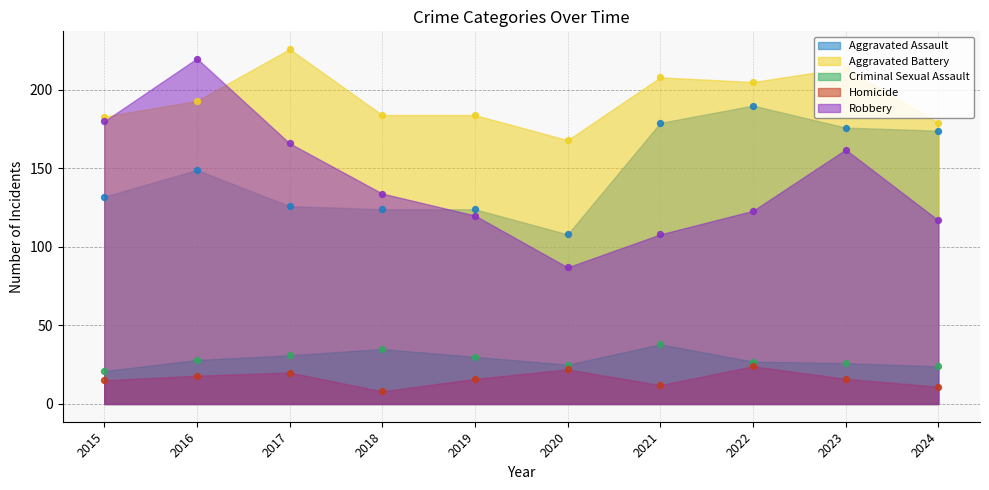

Which series contains the lowest Y value?

Homicide